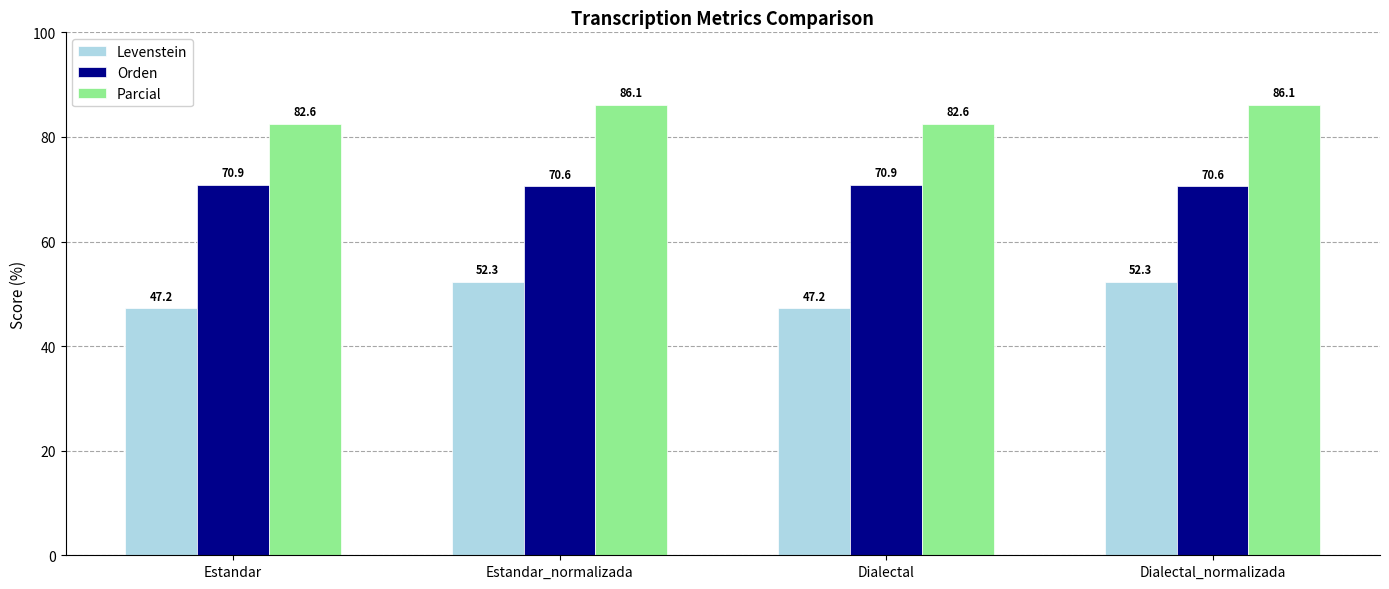

Reading right to left, list all the values displayed in this chart.

Levenstein: Dialectal_normalizada=52.3	Dialectal=47.2	Estandar_normalizada=52.3	Estandar=47.2
Orden: Dialectal_normalizada=70.6	Dialectal=70.9	Estandar_normalizada=70.6	Estandar=70.9
Parcial: Dialectal_normalizada=86.1	Dialectal=82.6	Estandar_normalizada=86.1	Estandar=82.6